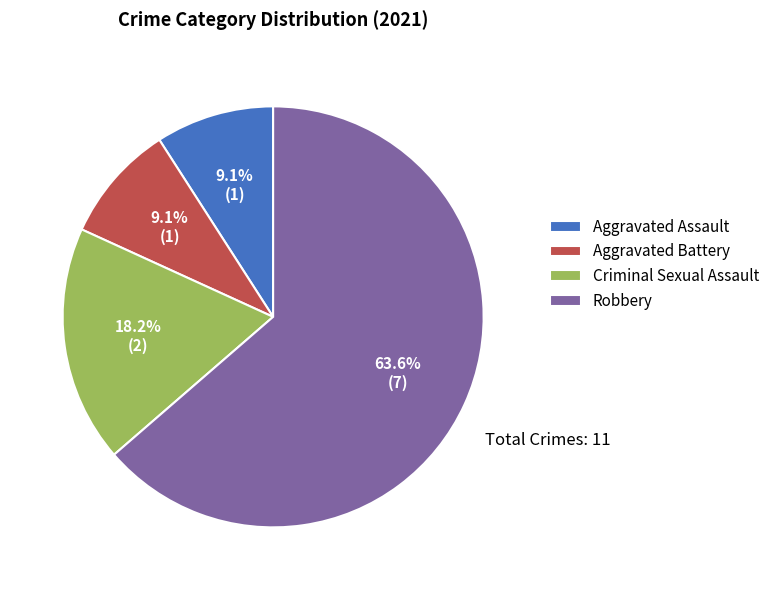

Does any single category account for the majority?

Yes